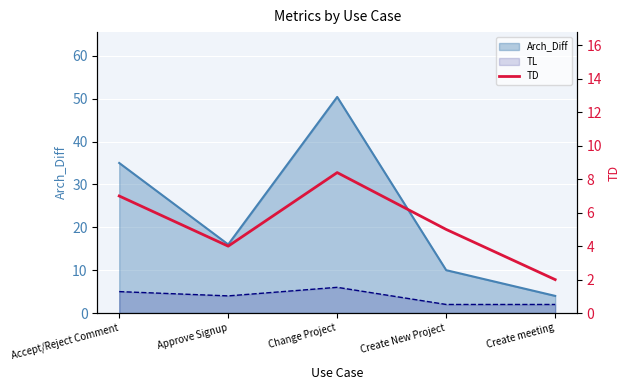

How many values are between 4 and 7?

3